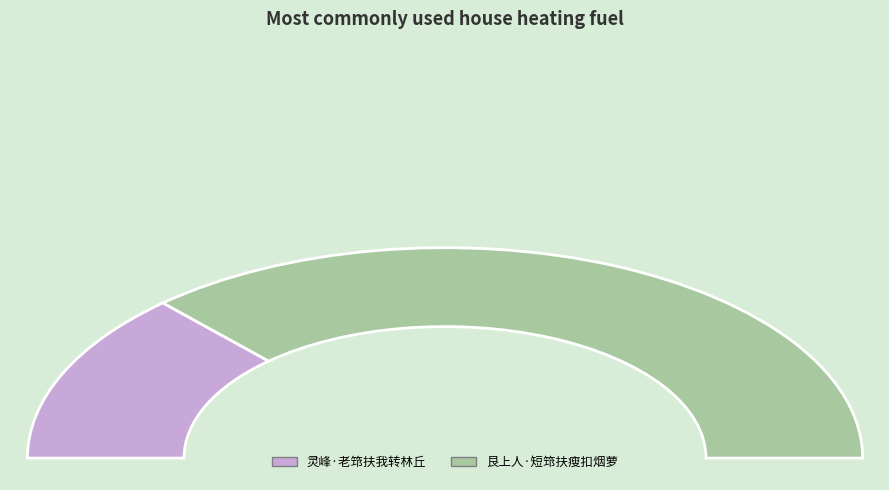

To the nearest percent, what is the average slice percentage?

50%